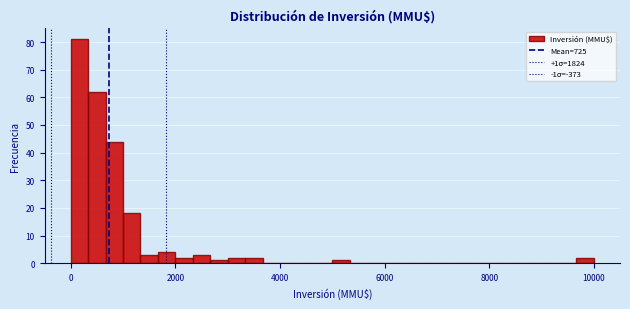

Around what value on the x-axis is the tallest bar? Give the approximate position of its centre, as read against the axis.

200